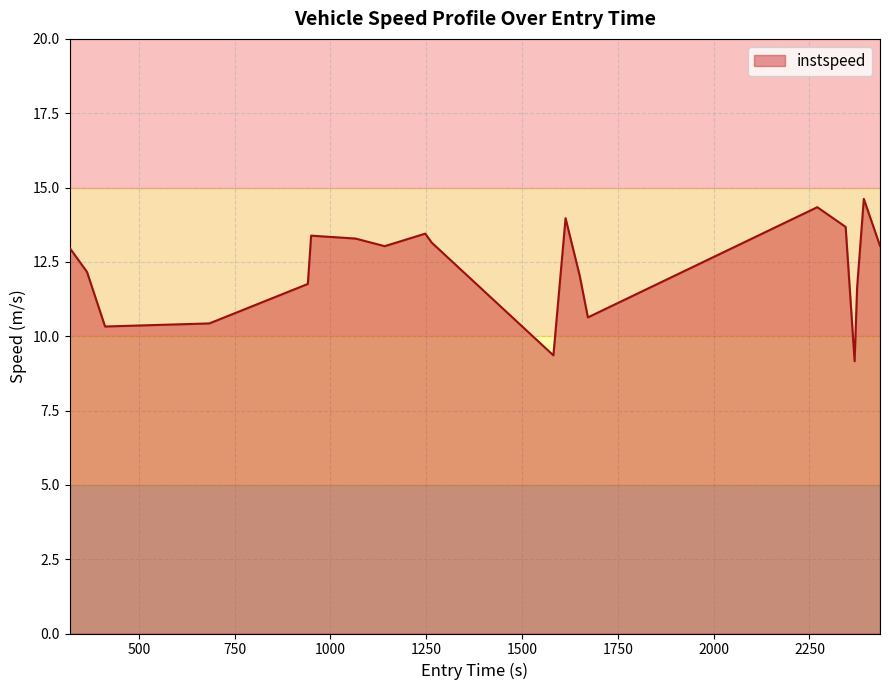

What is the difference between the maximum and minimum values?

5.5